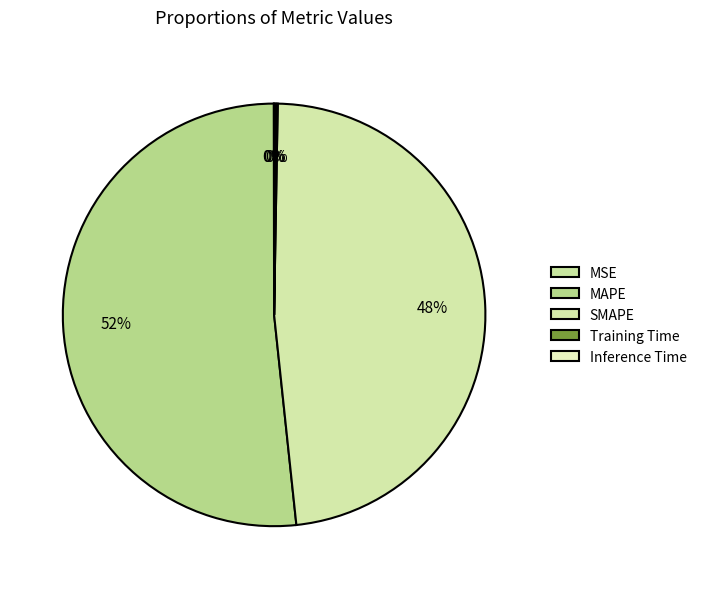

Which slice is the smallest?

MSE